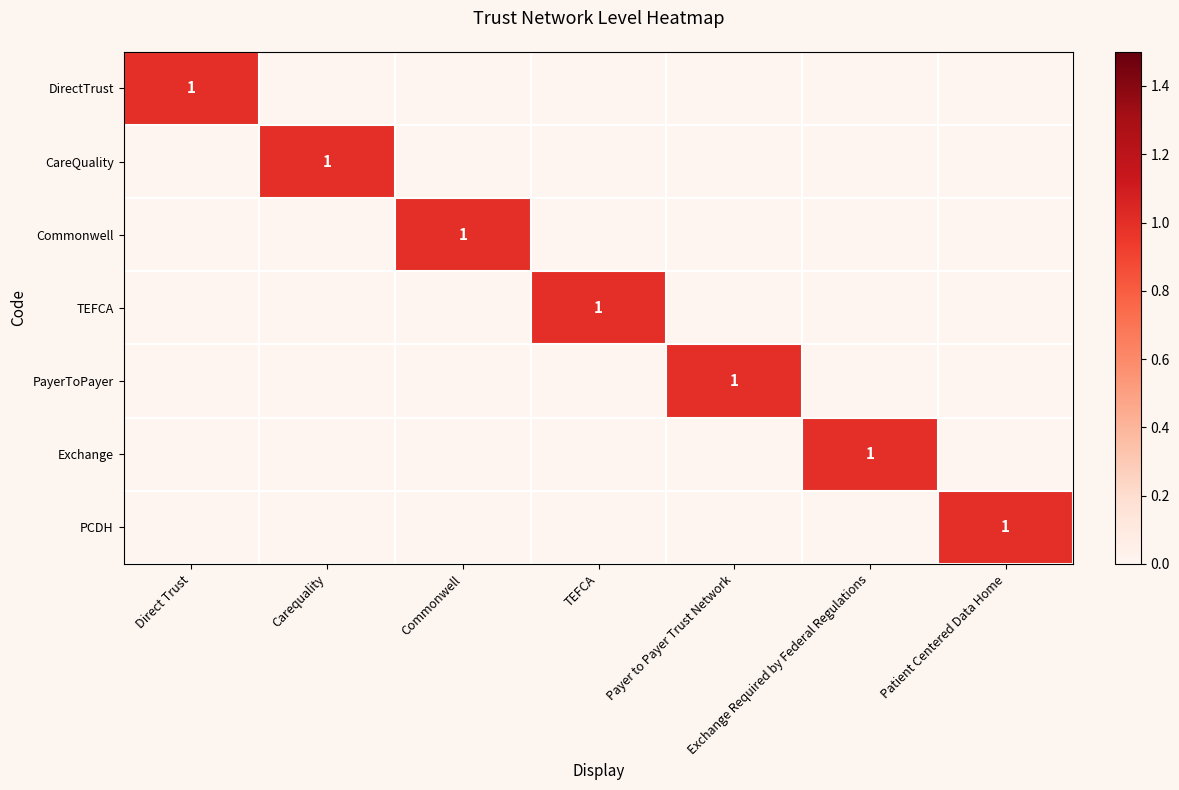

The Commonwell series shows 1 at Commonwell. True or false?

True